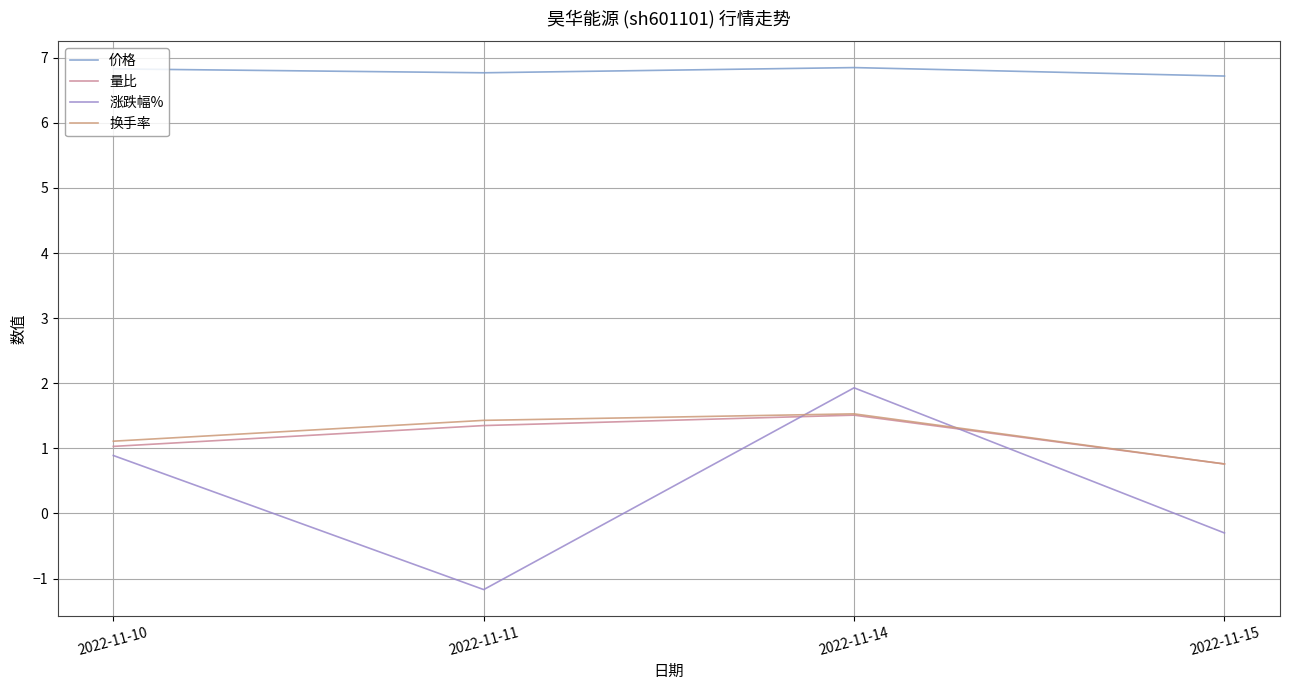

How many lines are shown in the chart?

4